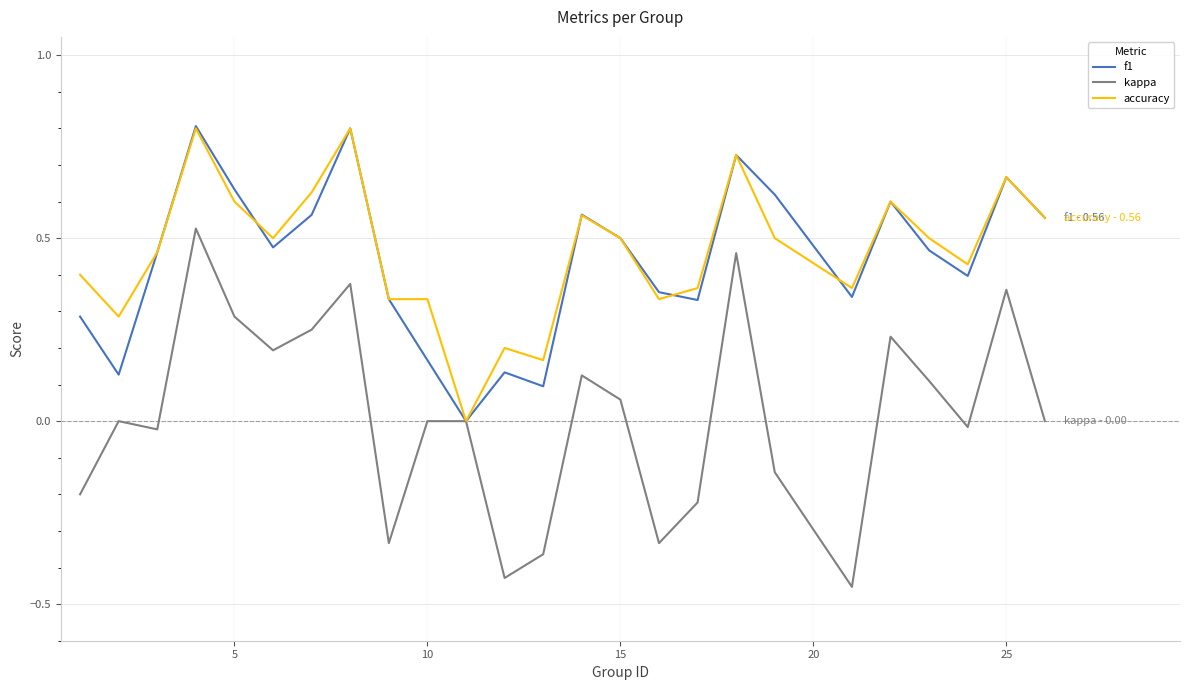

How many f1 values are between 0 and 1?

25